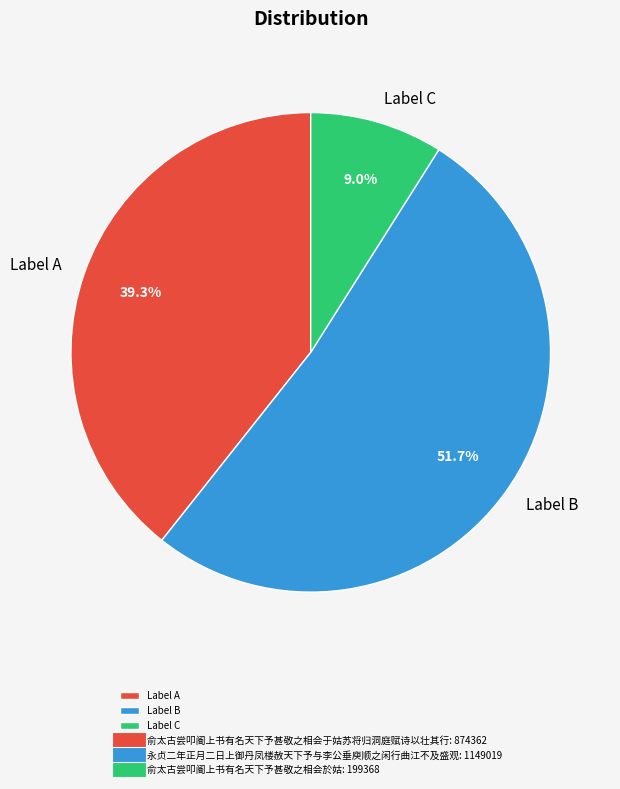

To the nearest percent, what is the difference between the largest and smallest slice percentages?

43%